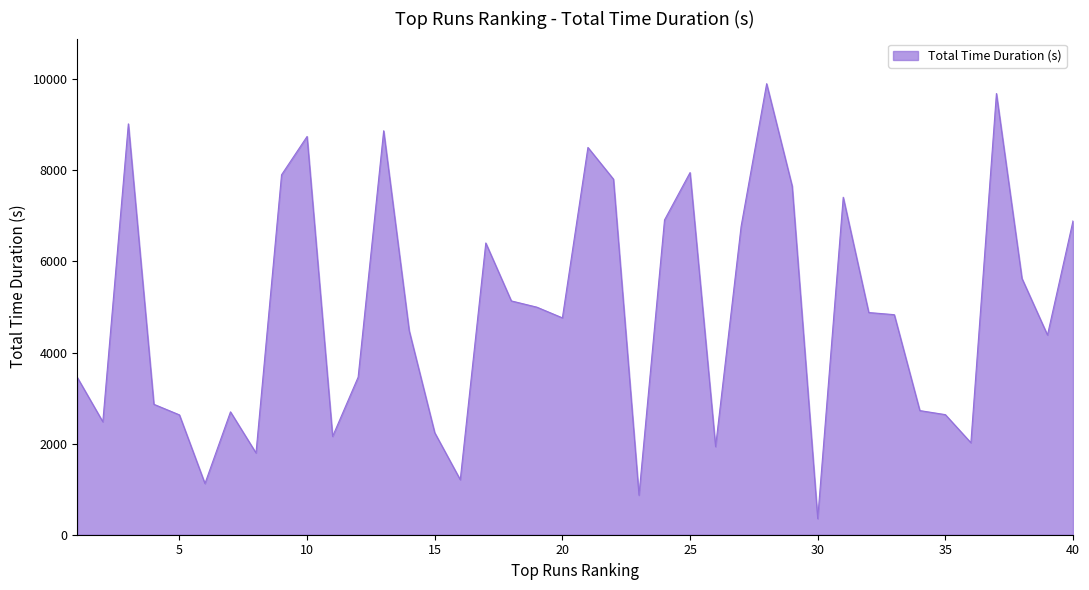

What is the difference between the maximum and minimum values?

9551